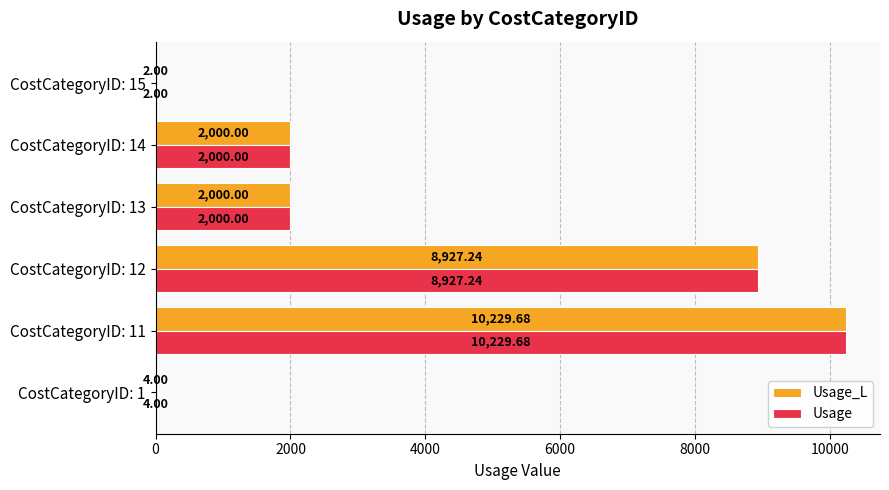

What is the average value of the Usage_L series?

3860.5